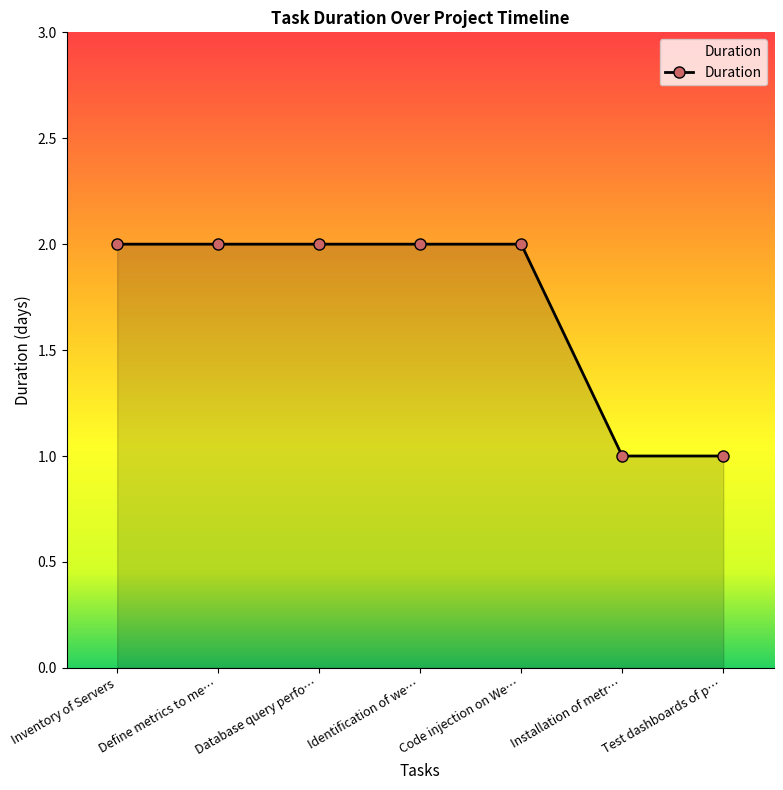

What value does the data have at Code injection on We…?

2